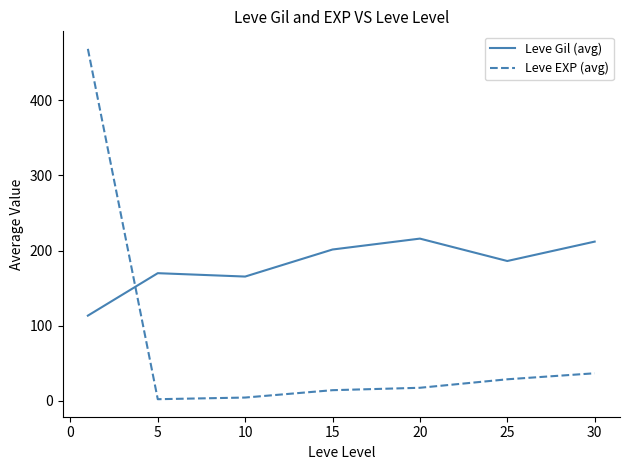

Which series has the widest spread of values?

Leve EXP (avg)